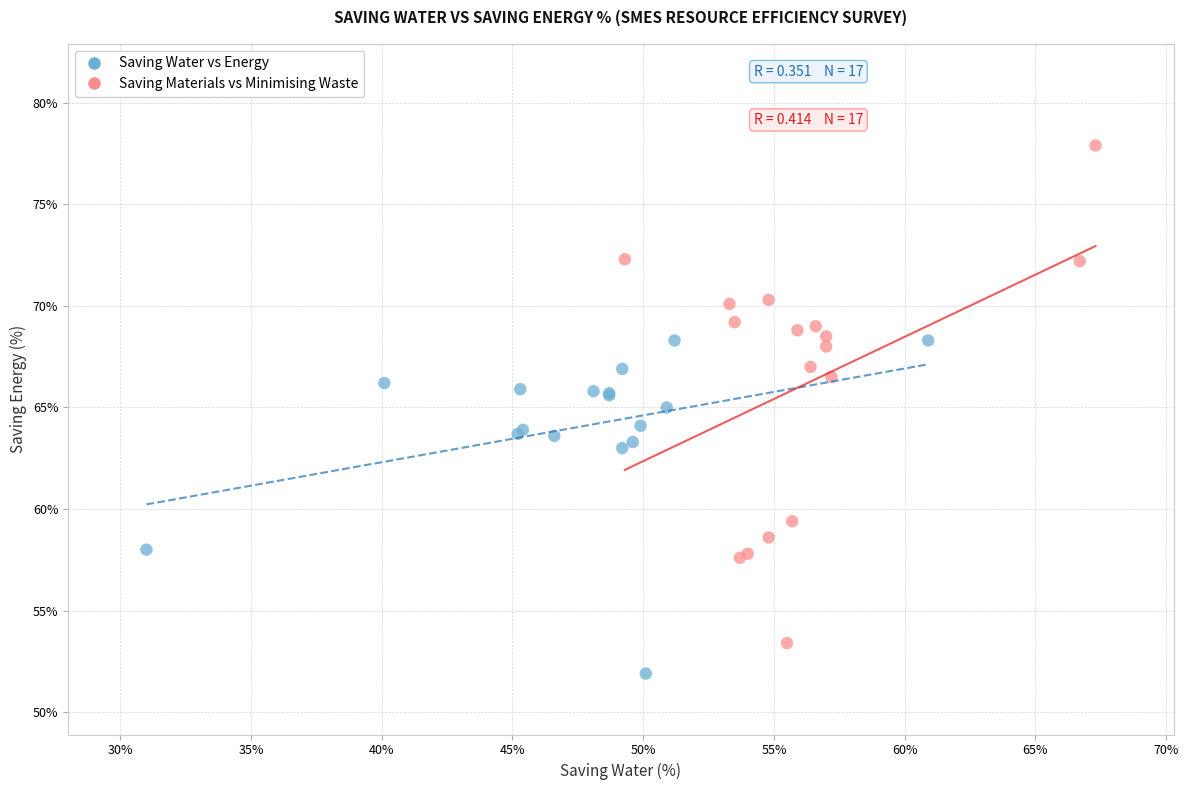

Which series has the largest Y range (max minus min)?

Saving Materials vs Minimising Waste